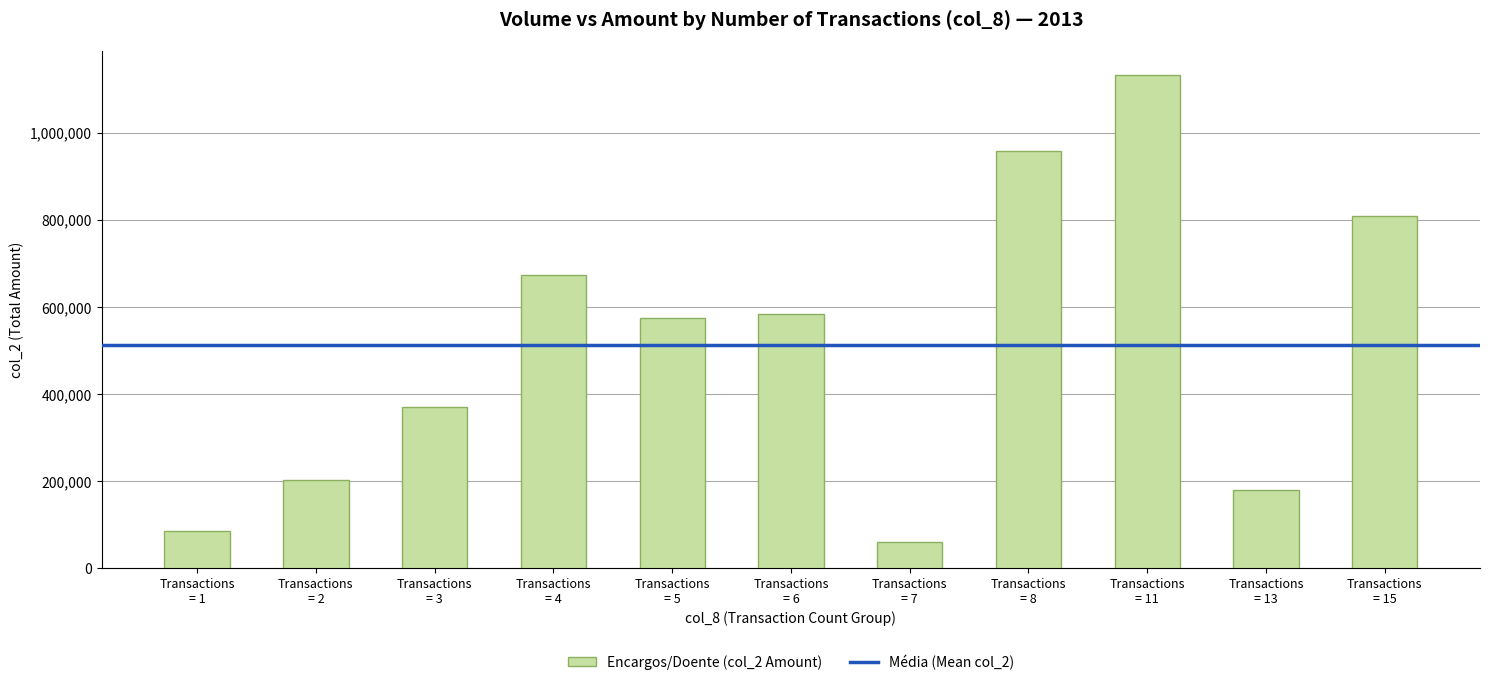

What is the greatest value displayed?

1132540